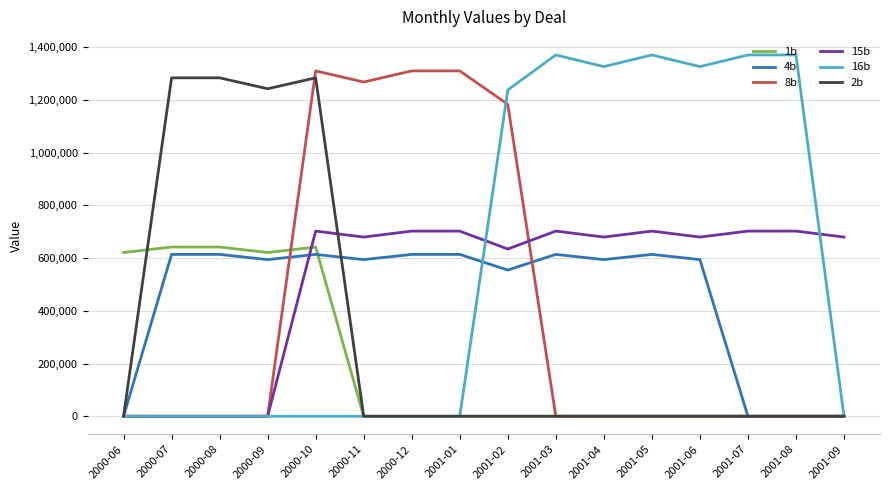

Which series changed the most between 2000-06 and 2001-05?

16b